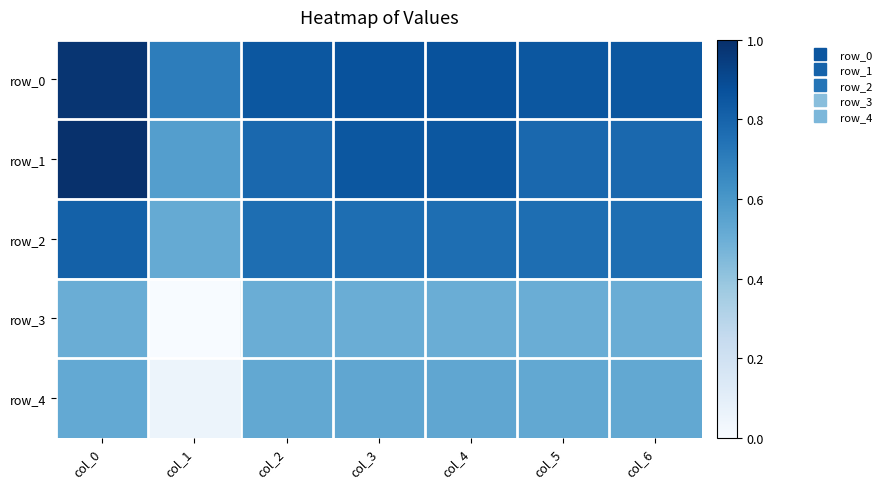

What is the sum of the row_1 values at col_1 and col_6?

1.4